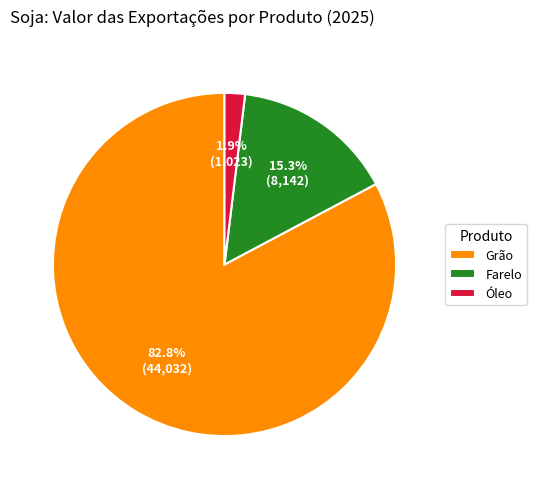

Which category has the smallest portion of the pie?

Óleo